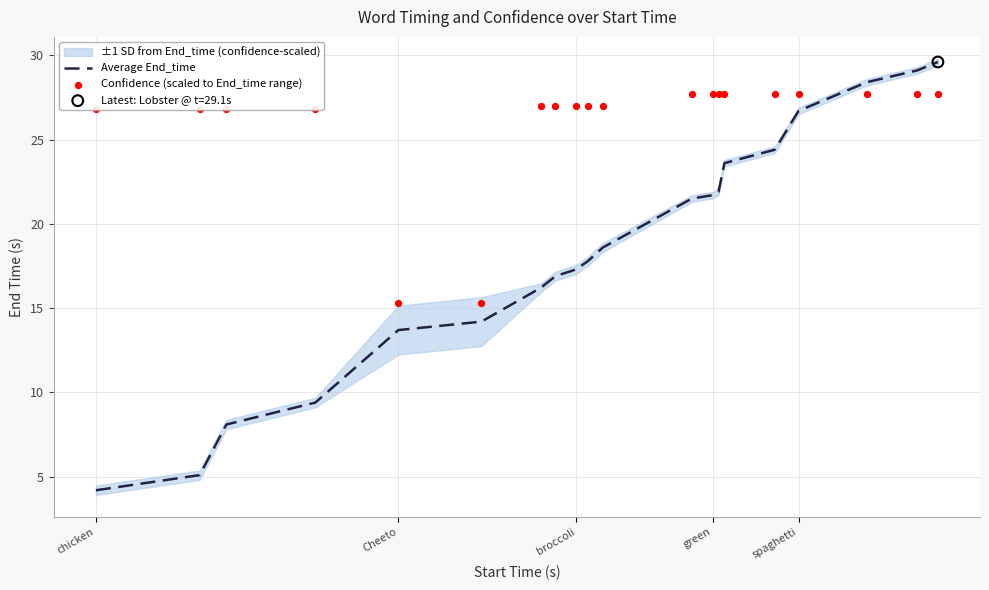

What is the maximum value for Average End_time?

29.6